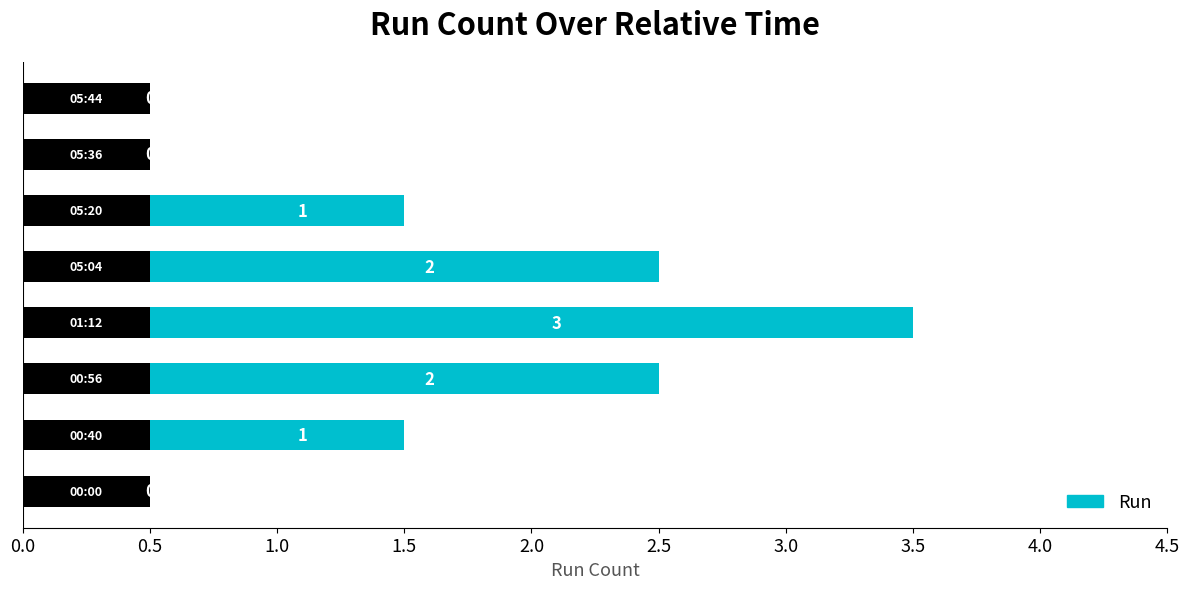

How many values are below 1?

3